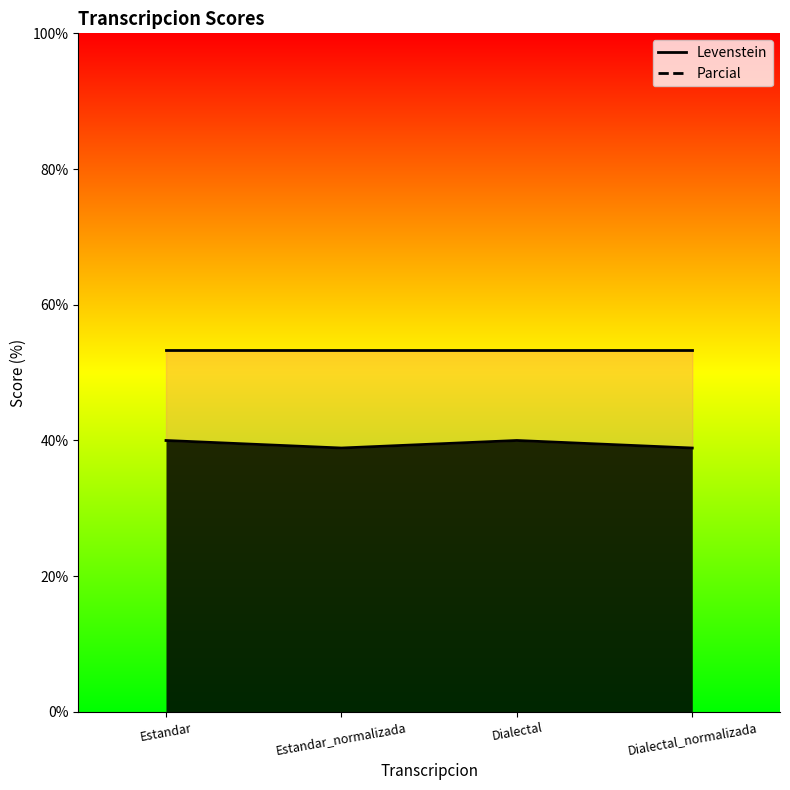

Rank the categories by value from highest to lowest.

Estandar, Dialectal, Estandar_normalizada, Dialectal_normalizada